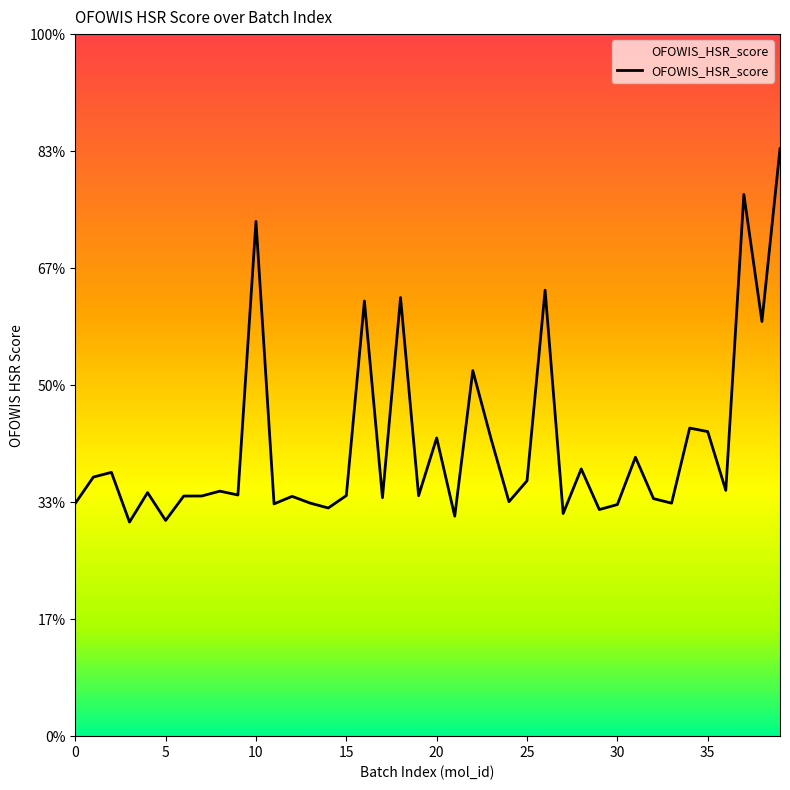

At which category does the data reach its first local peak?

2